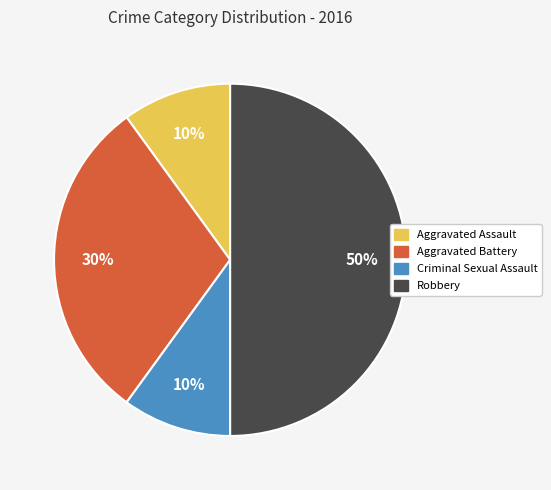

Does Aggravated Battery represent more than half of the total?

No